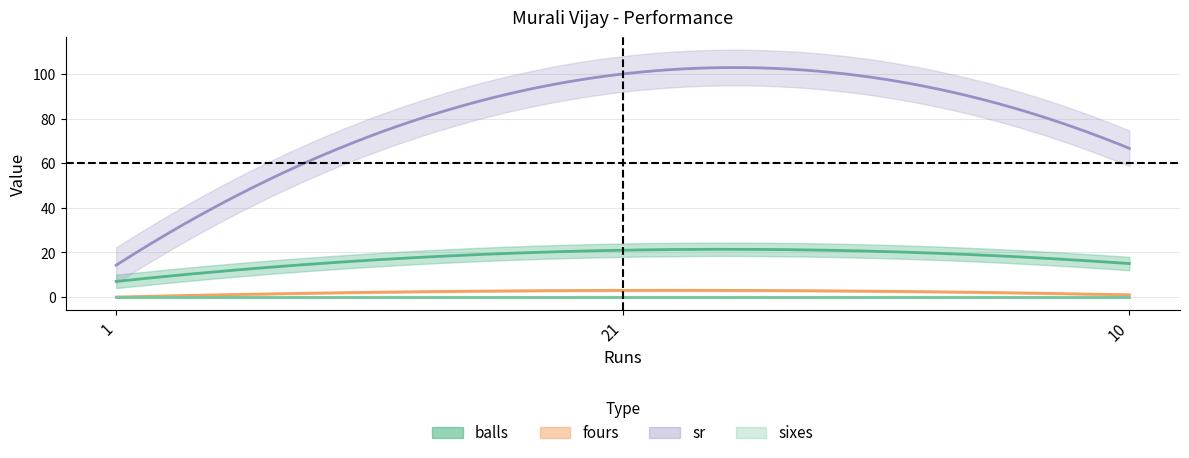

Is the value of fours at 10 greater than the value of sixes at 10?

Yes